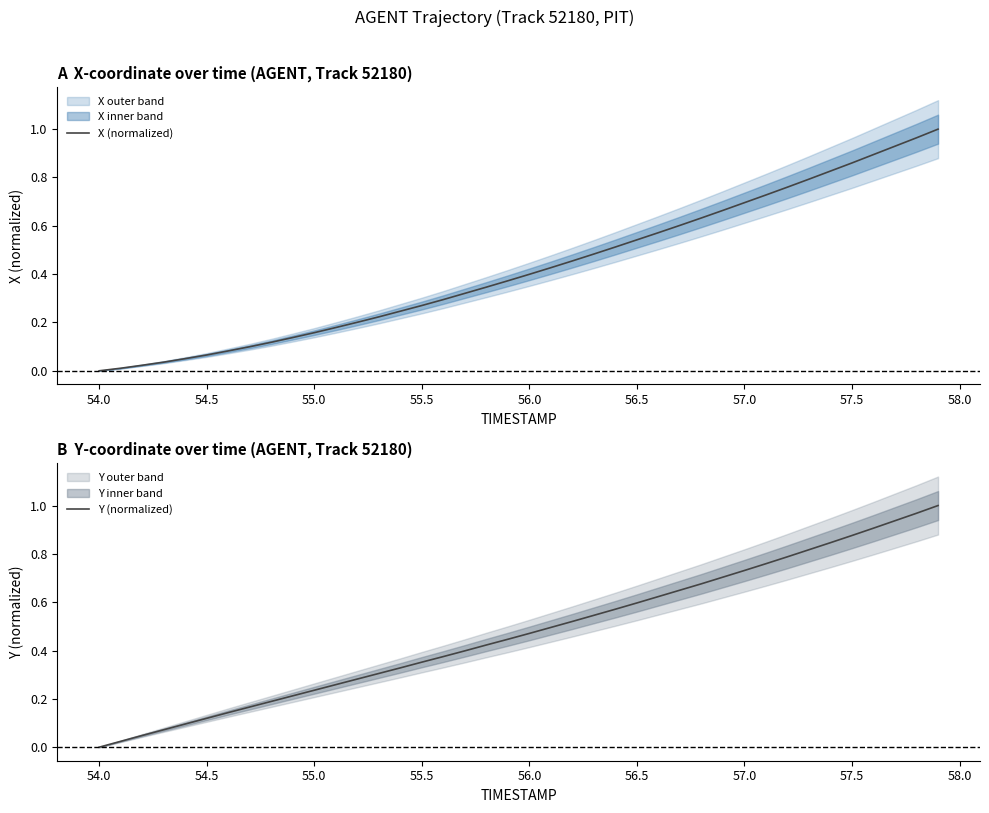

The value of X (normalized) at 56.0 is 0.6. True or false?

False